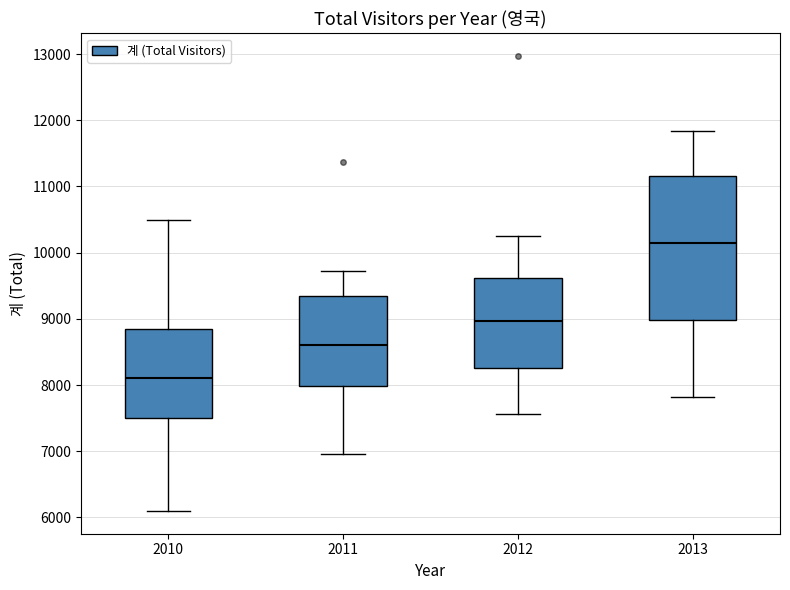

Reading left to right, transcribe this box plot: for each box, give where its median line is, the range the box spans, and where its two whiskers end, as read against the y-axis. The values are not printed on the chart, so give them approximately, as read against the axis.

2010: median 8100, box 7500 to 8800, whiskers 6100 to 10500
2011: median 8600, box 8000 to 9300, whiskers 7000 to 9700
2012: median 9000, box 8300 to 9600, whiskers 7600 to 10200
2013: median 10100, box 9000 to 11200, whiskers 7800 to 11800